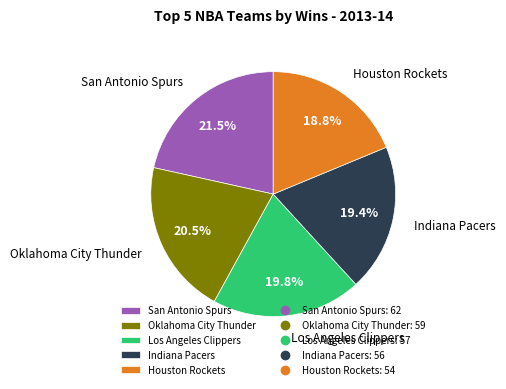

Approximately how many times larger is the value at Oklahoma City Thunder compared to Los Angeles Clippers?

1.0